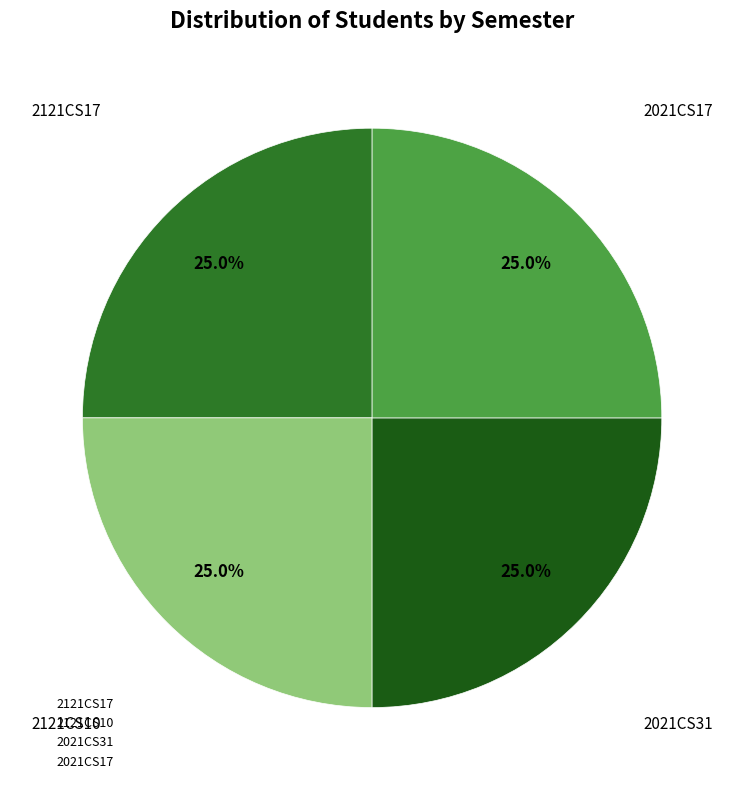

What percentage is the 2121CS10 slice, to the nearest percent?

25%